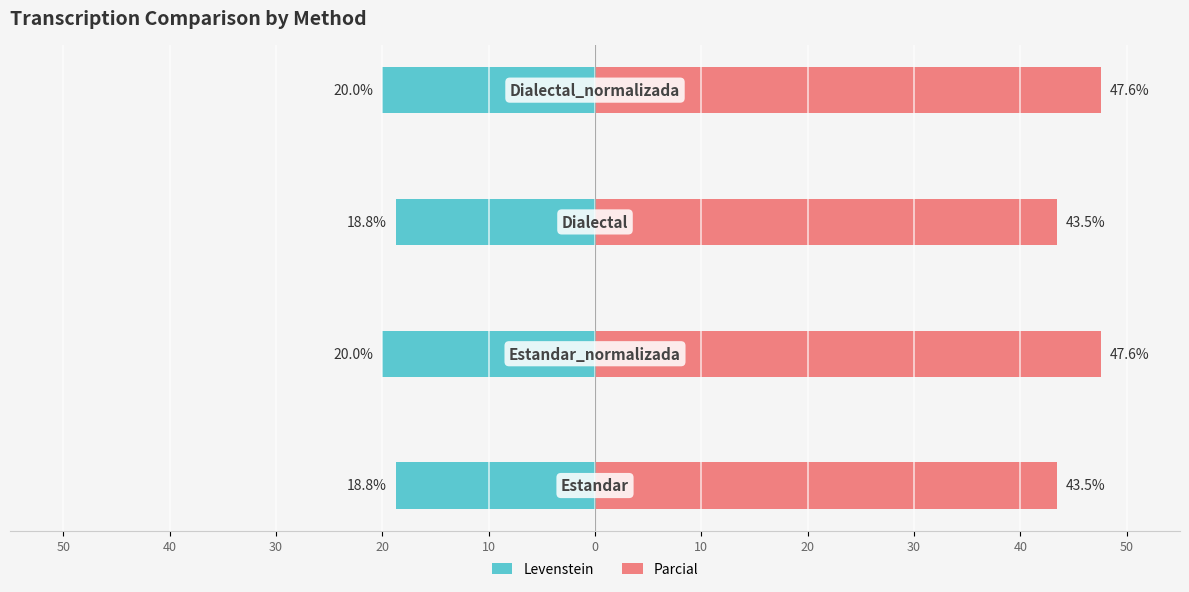

Which series has the largest total across all categories?

Parcial